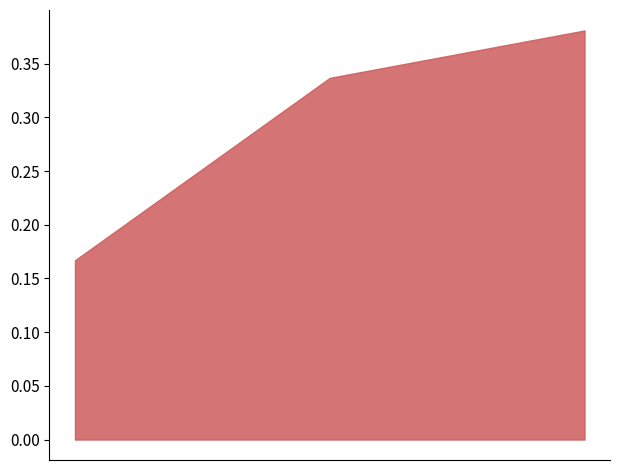

Count the values in the range 0 to 1.

3